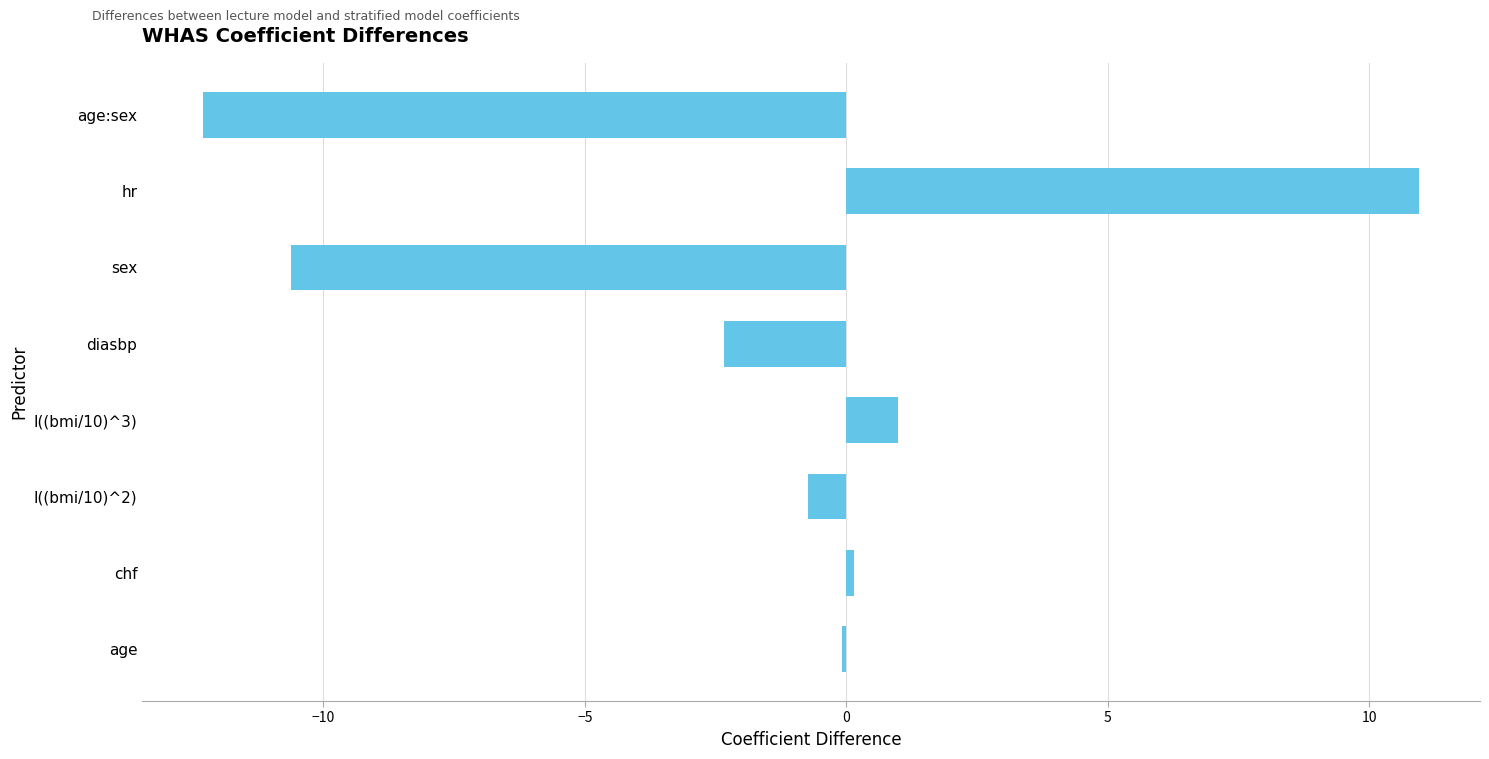

The value at I((bmi/10)^2) is -0.7. True or false?

True